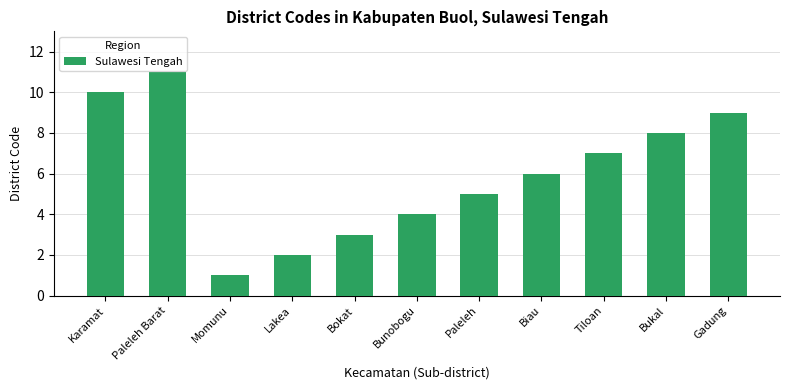

What is the change in value from Bunobogu to Biau?

+2